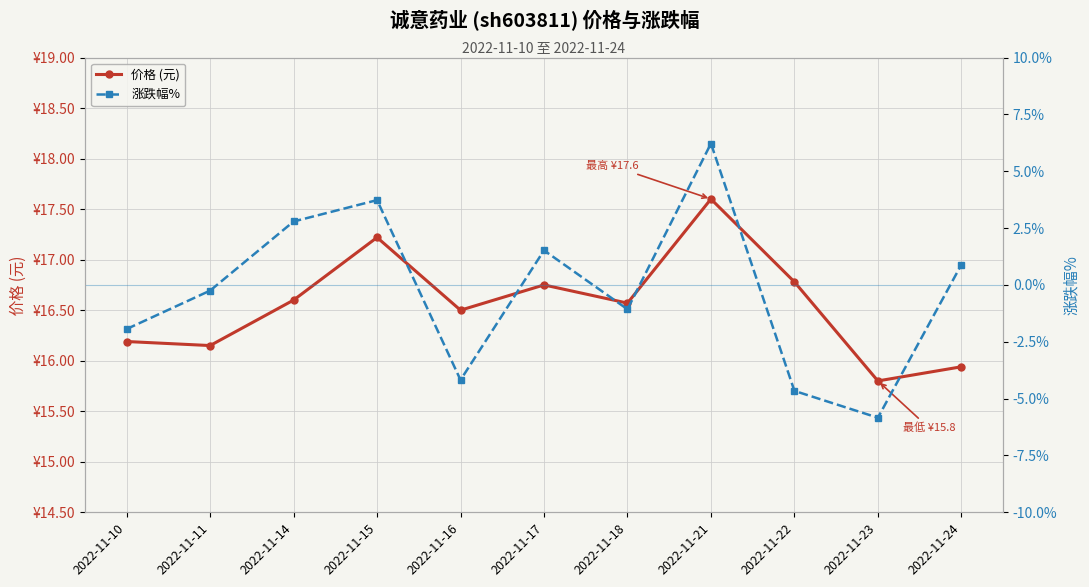

Which category has the highest value in the 涨跌幅% series?

2022-11-21